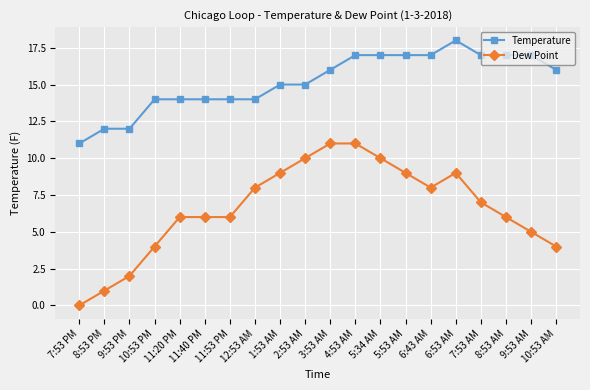

The Dew Point series shows 6 at 7:53 PM. True or false?

False